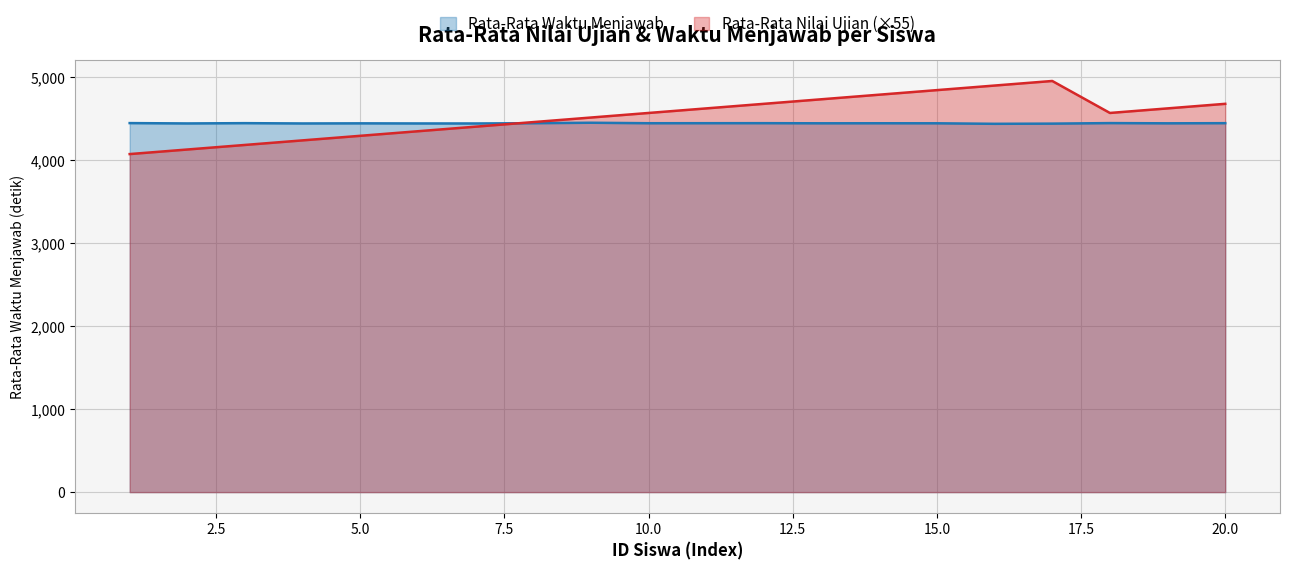

What are all the series names shown in the legend?

Rata-Rata Waktu Menjawab, Rata-Rata Nilai Ujian (×55)